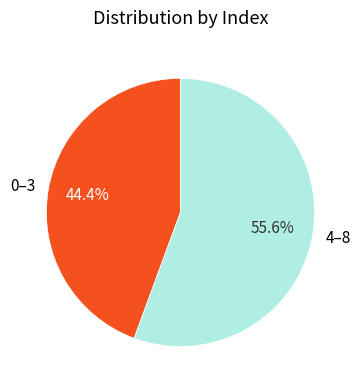

Does any single category account for the majority?

Yes